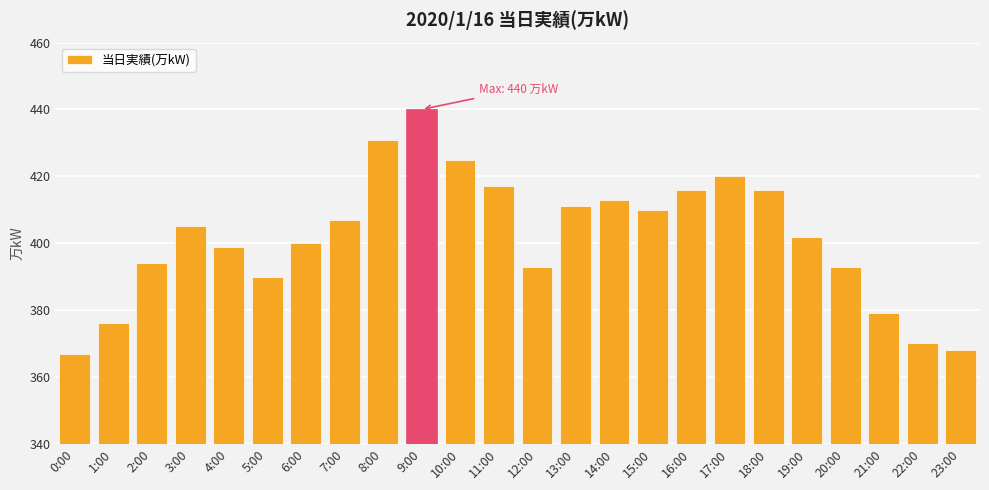

Count the number of categories in the chart.

24